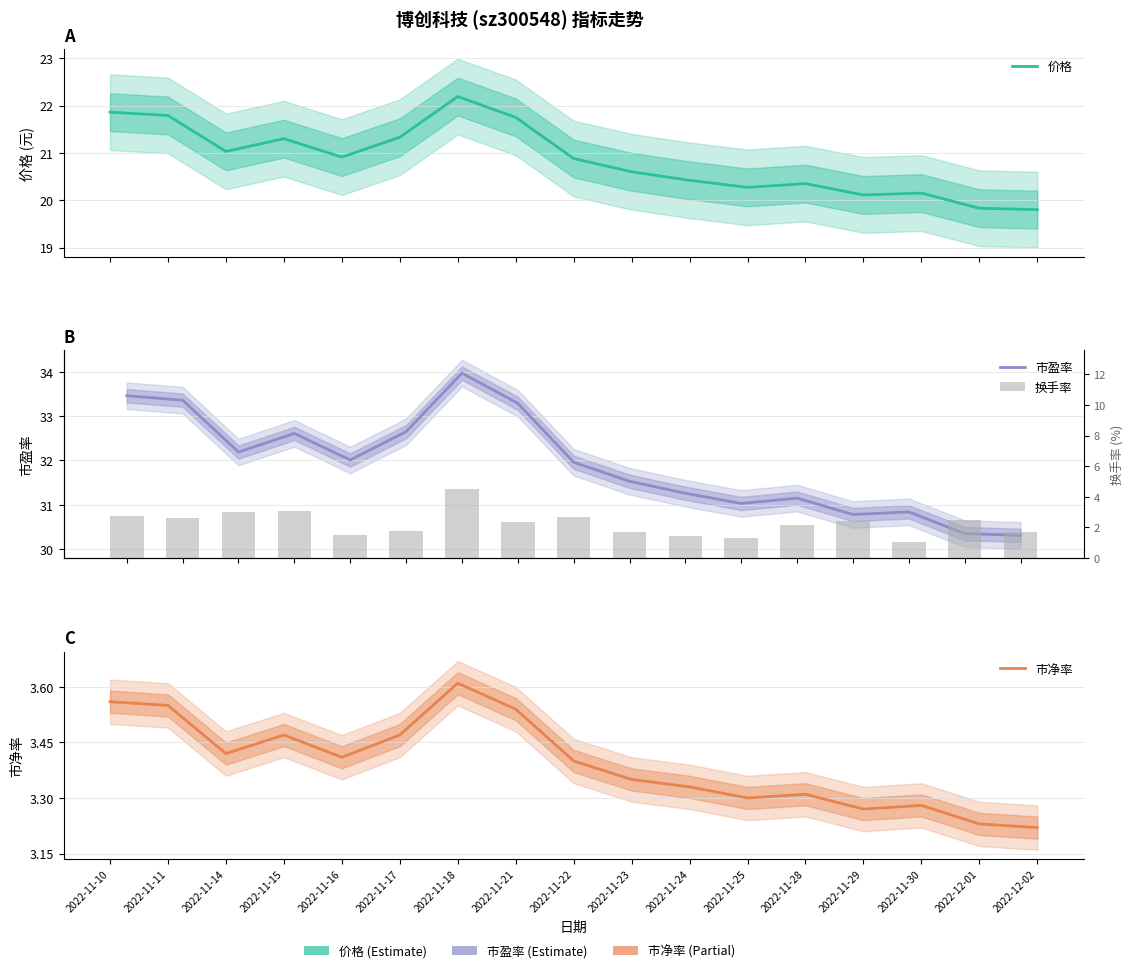

How many series are shown in this chart?

4